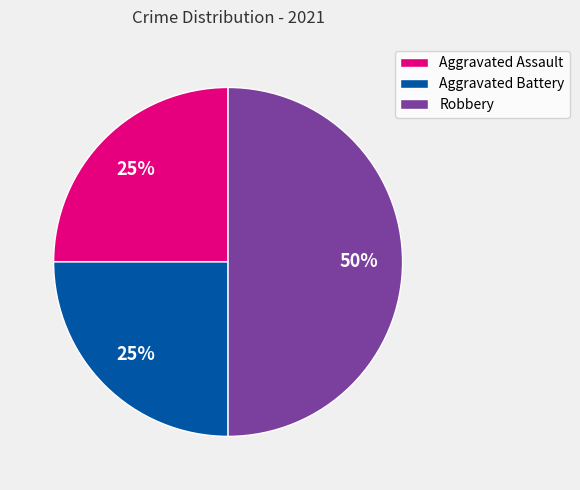

Does Aggravated Assault account for over 50% of the chart?

No